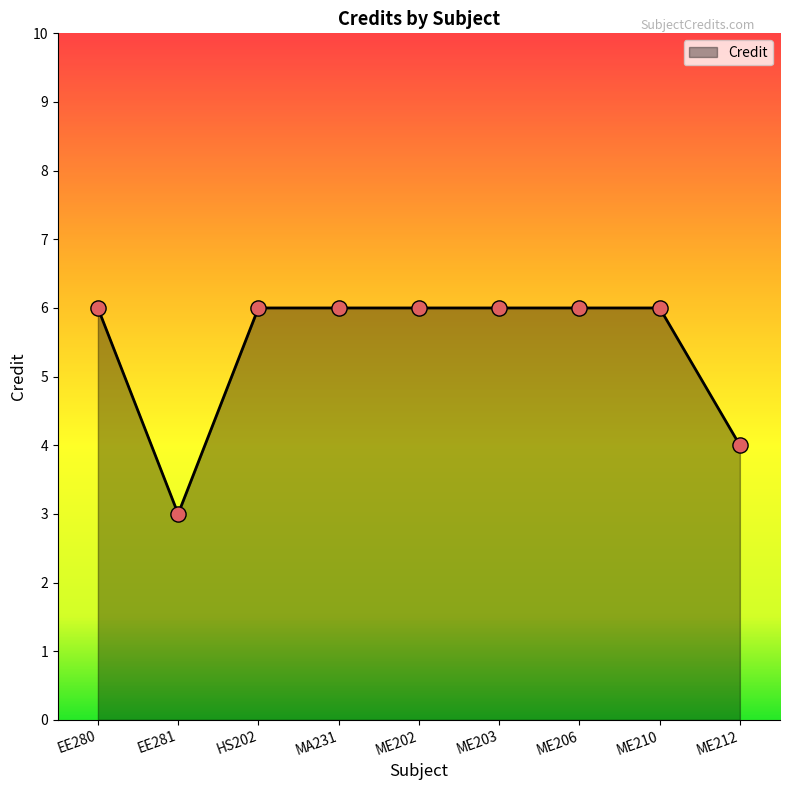

What is the ratio of the value at MA231 to the value at HS202?

1.0